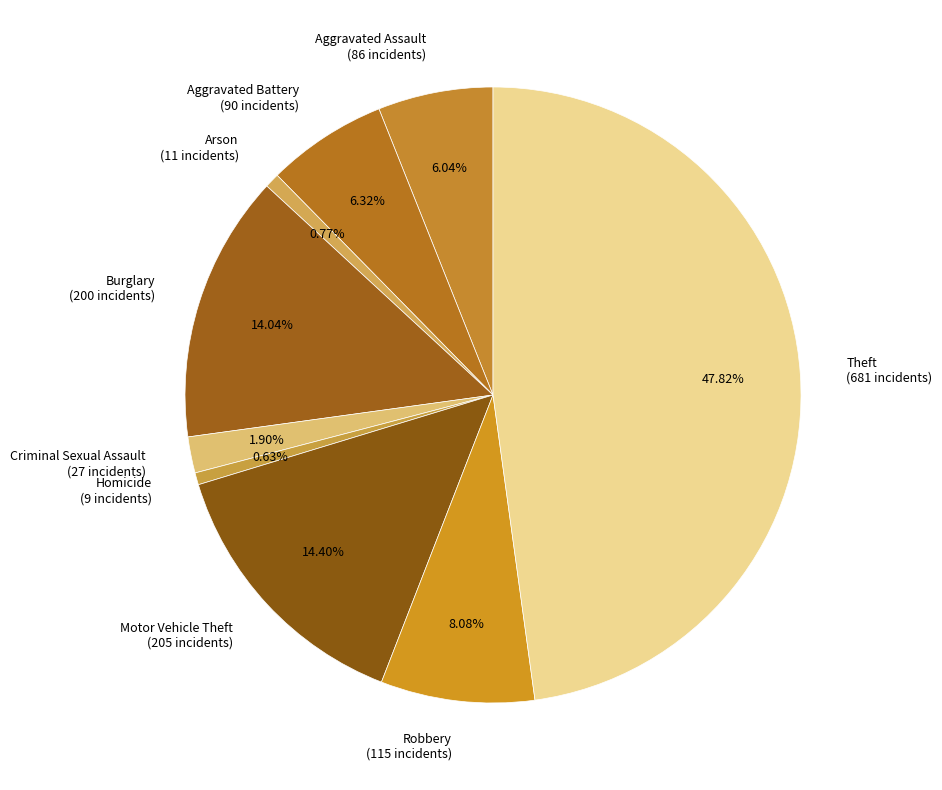

Which has a higher value, Burglary or Aggravated Battery?

Burglary